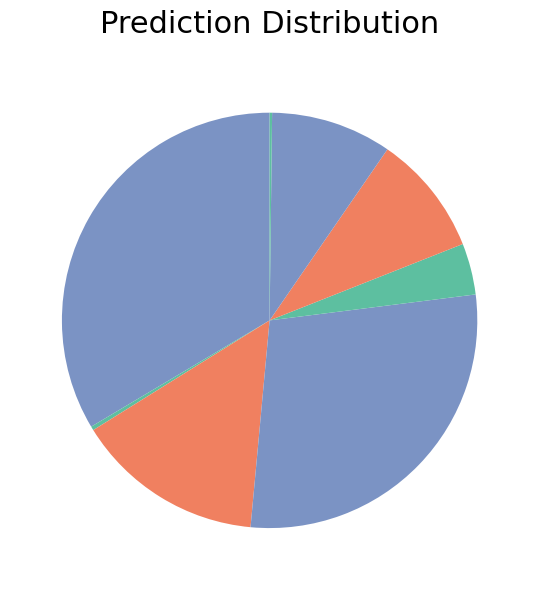

Which category has the biggest portion of the pie?

AdaBoost_DT